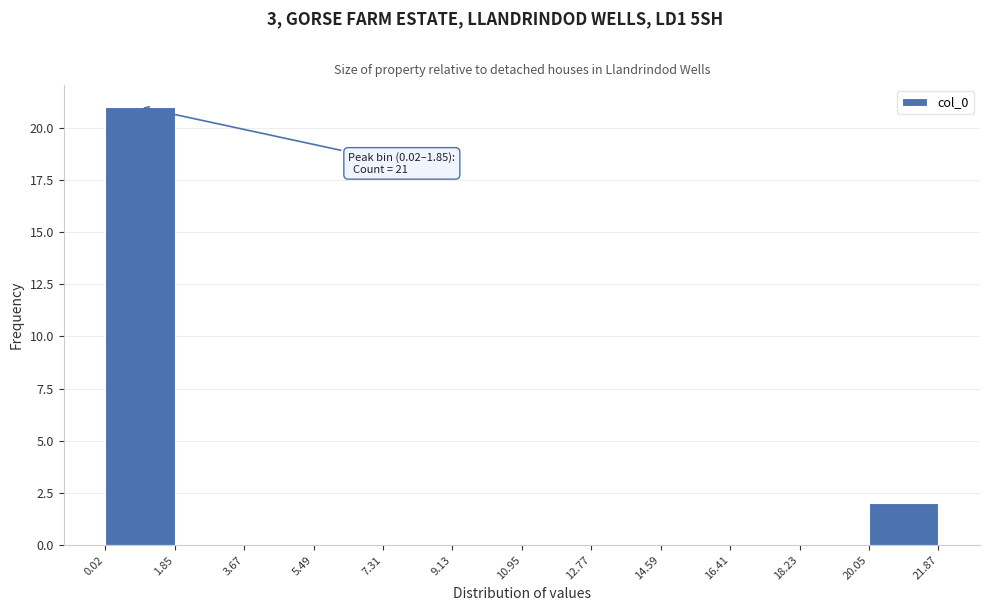

Which range on the x-axis has the tallest bar?

0.02 to 1.85